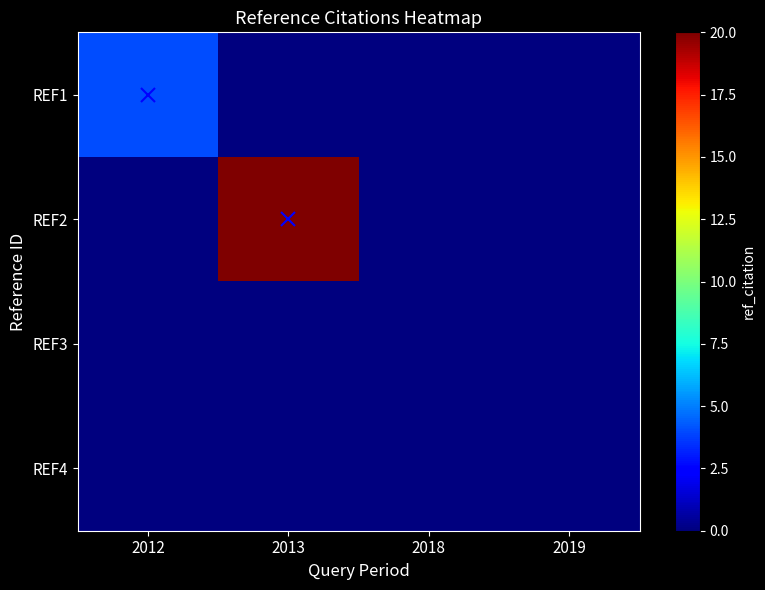

Rank the series at 2013 from lowest to highest value.

REF1, REF3, REF4, REF2